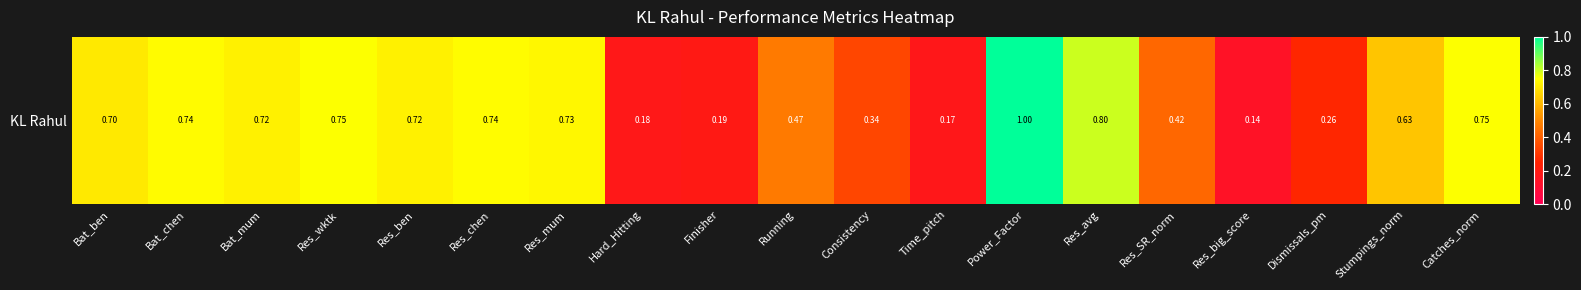

Reading left to right, extract all data points from this chart.

0.7	0.7	0.7	0.8	0.7	0.7	0.7	0.2	0.2	0.5	0.3	0.2	1.0	0.8	0.4	0.1	0.3	0.6	0.8